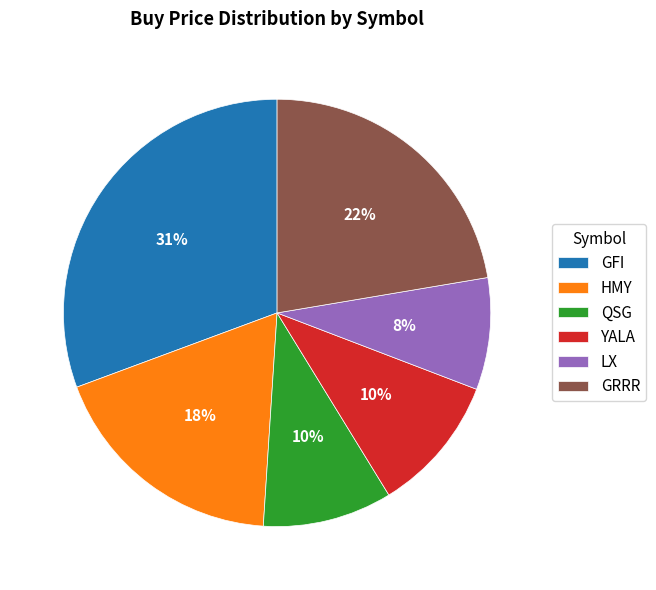

Does GFI account for over 50% of the chart?

No